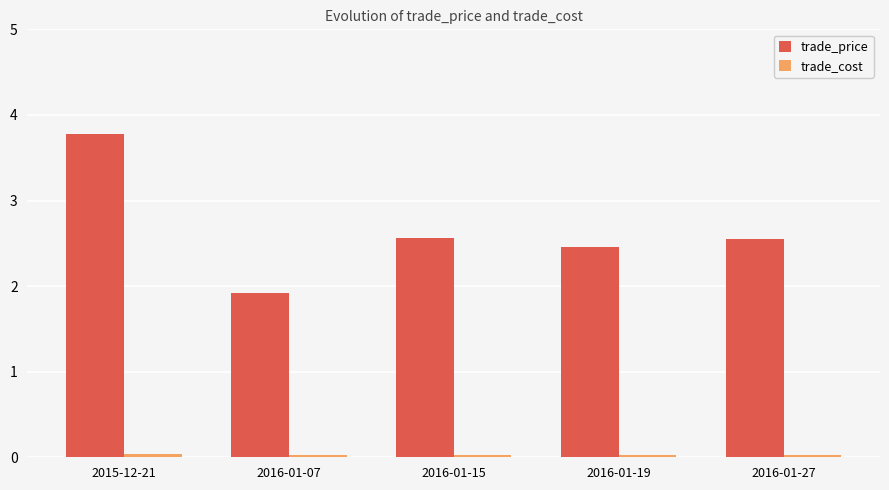

At which category is the sum across all series the highest?

2015-12-21